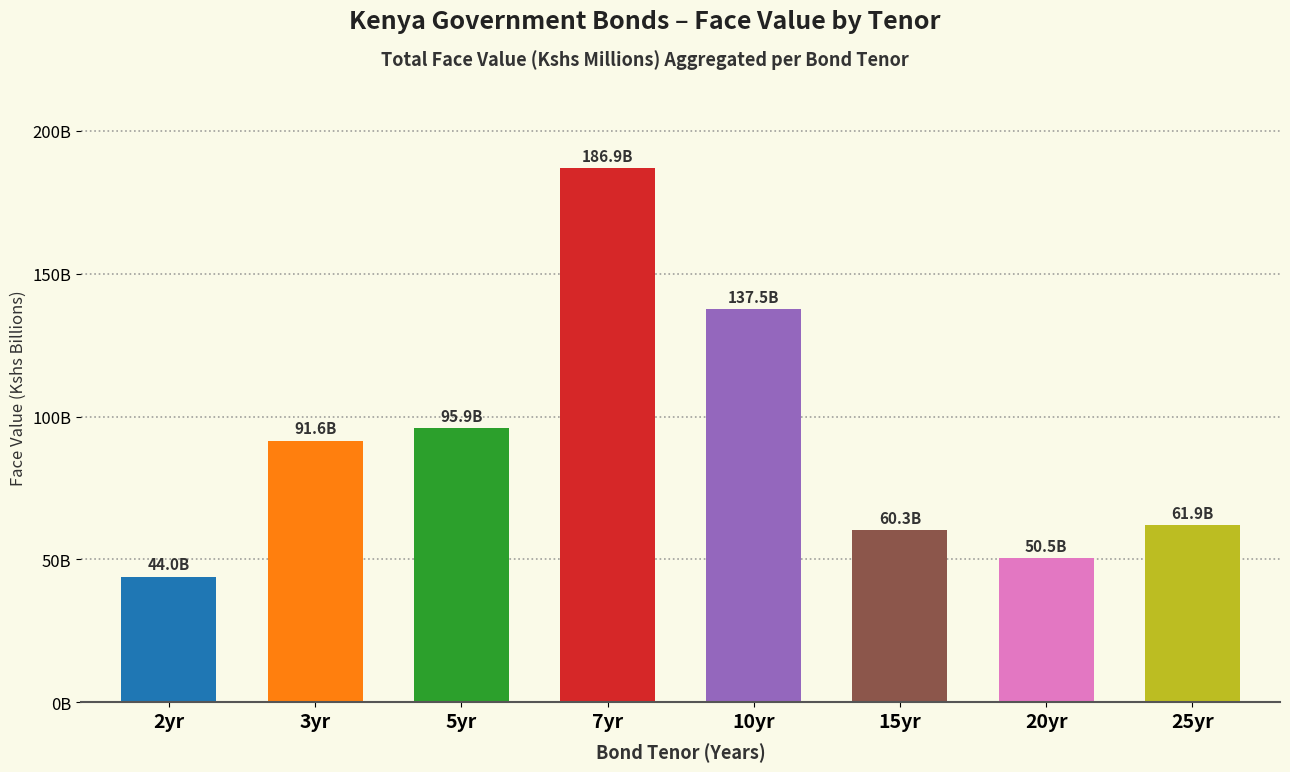

What is the sum of the values at 10yr and 3yr?

229095.9